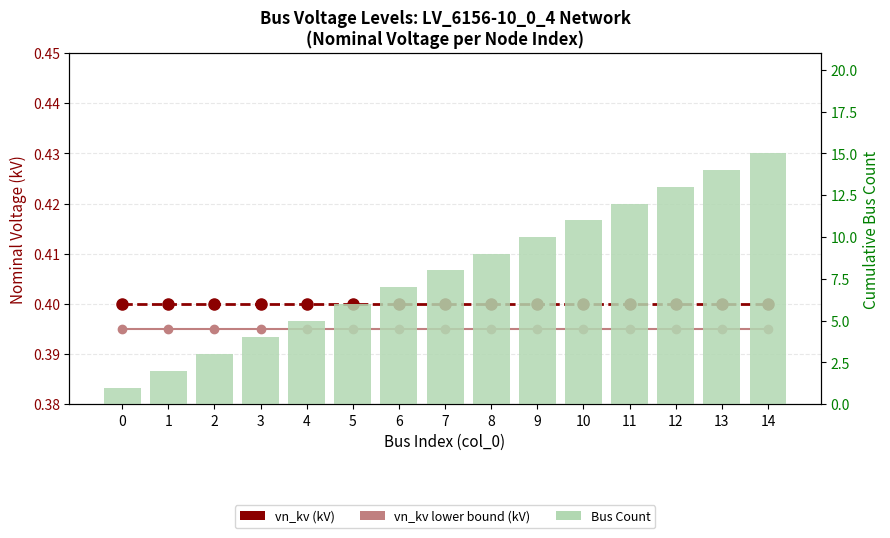

What is the total value across all series at 7?

8.8